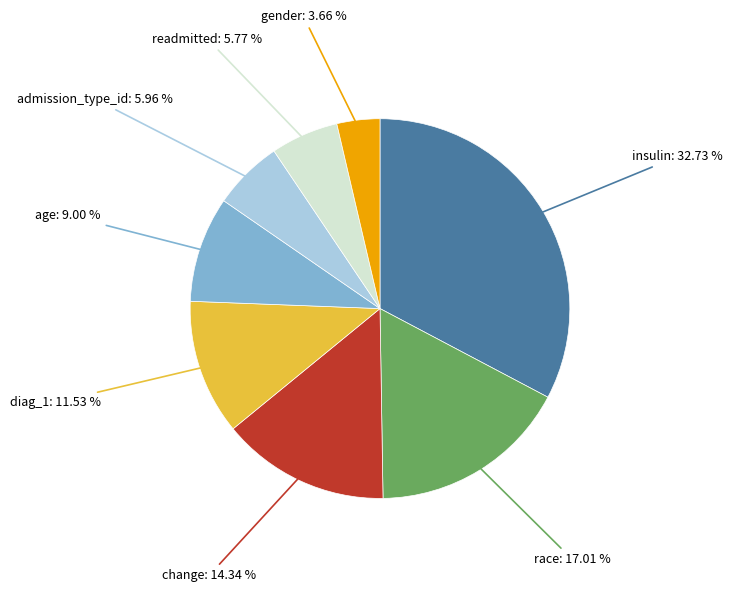

Is there a majority slice in this chart?

No